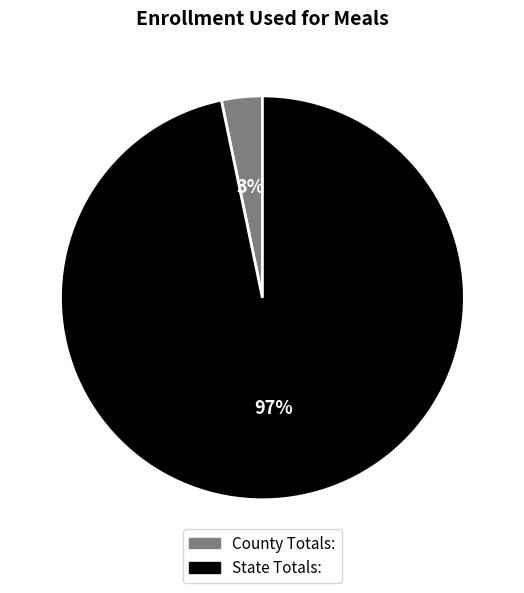

How many segments does this pie chart have?

2